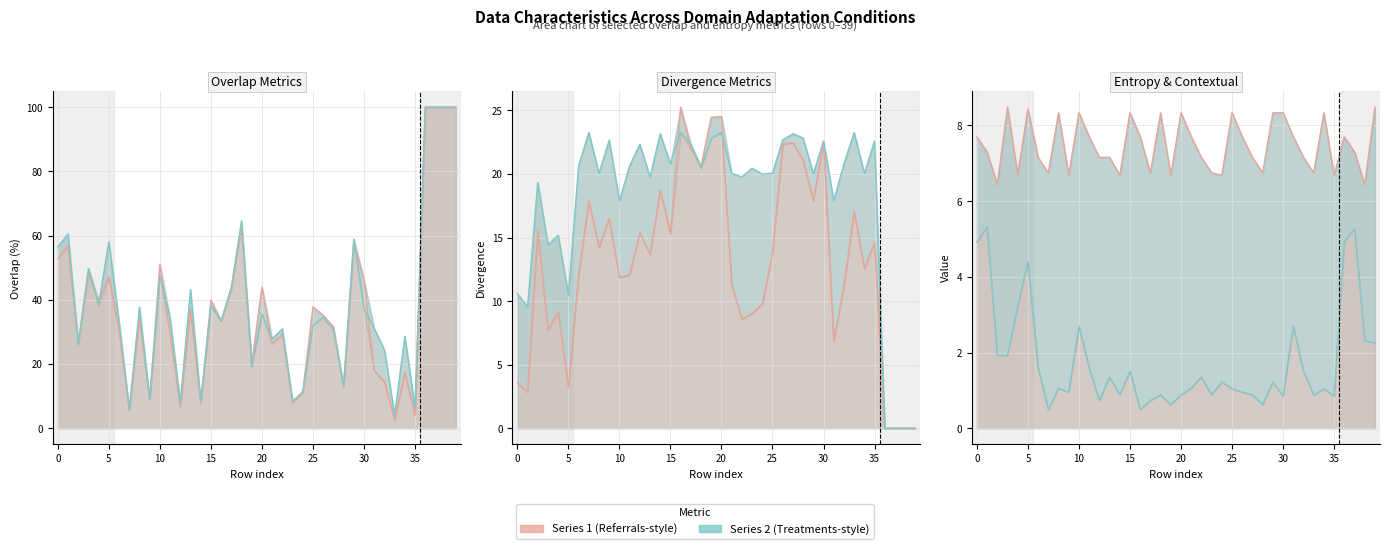

At which category is the sum across all series the highest?

36